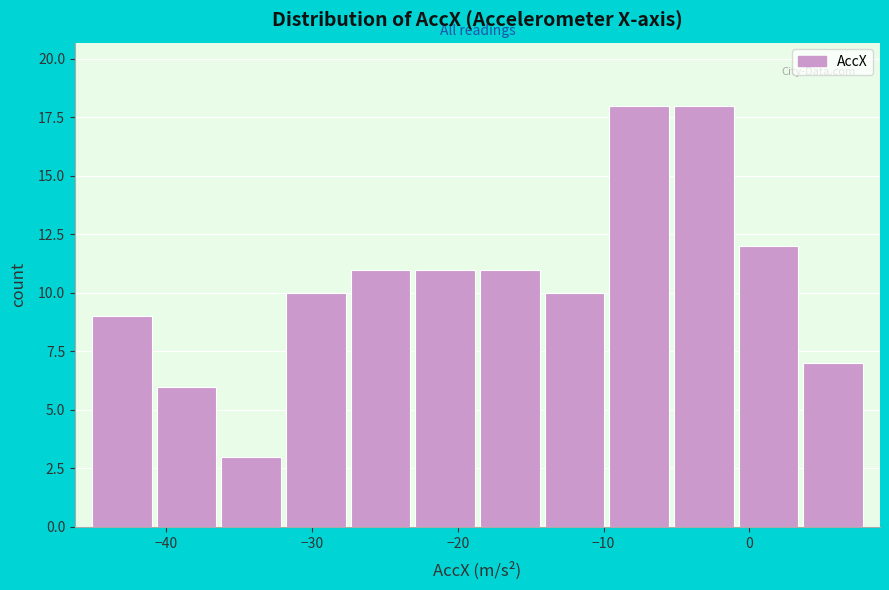

Reading left to right, list every bar in this chart as the range it spans on the x-axis followed by its height. Neither the bar edges nor the heights are printed on the chart, so give them approximately, as read against the axes.

-45 to -41: 9
-41 to -36: 6
-36 to -32: 3
-32 to -28: 10
-28 to -23: 11
-23 to -19: 11
-19 to -14: 11
-14 to -10: 10
-10 to -5: 18
-5 to -1: 18
-1 to 4: 12
4 to 8: 7